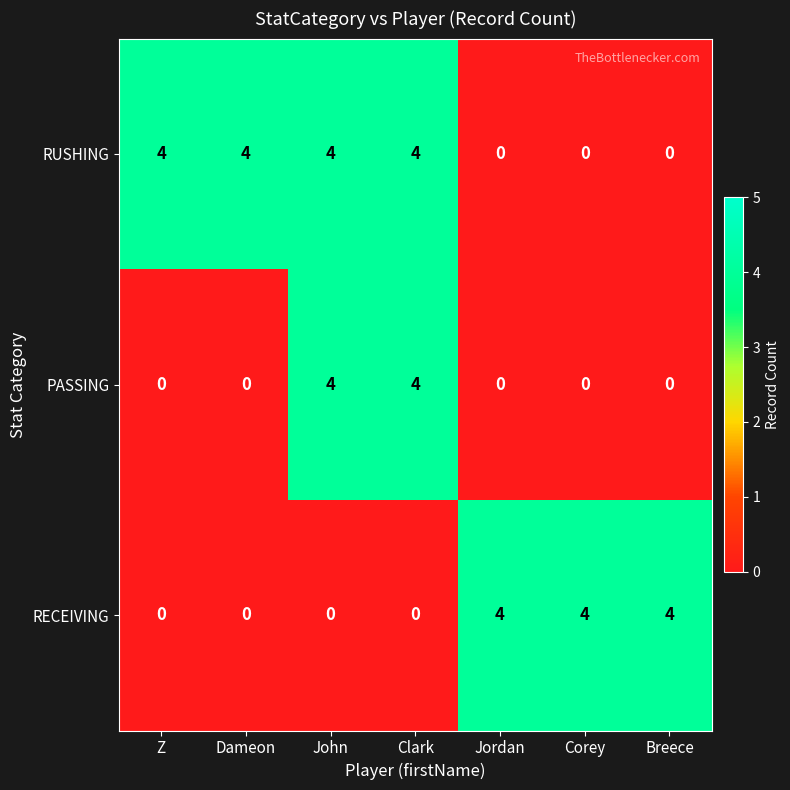

Is it true that RECEIVING equals 0 at Clark?

True